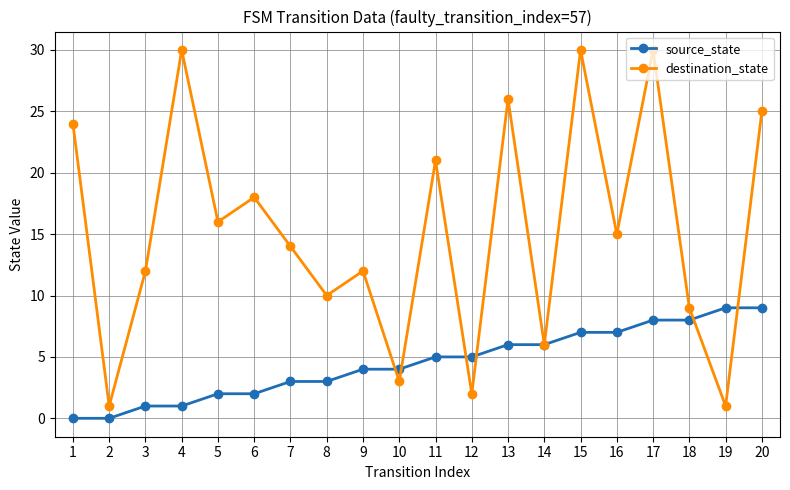

Which series ends up on top after the final intersection of source_state and destination_state?

destination_state